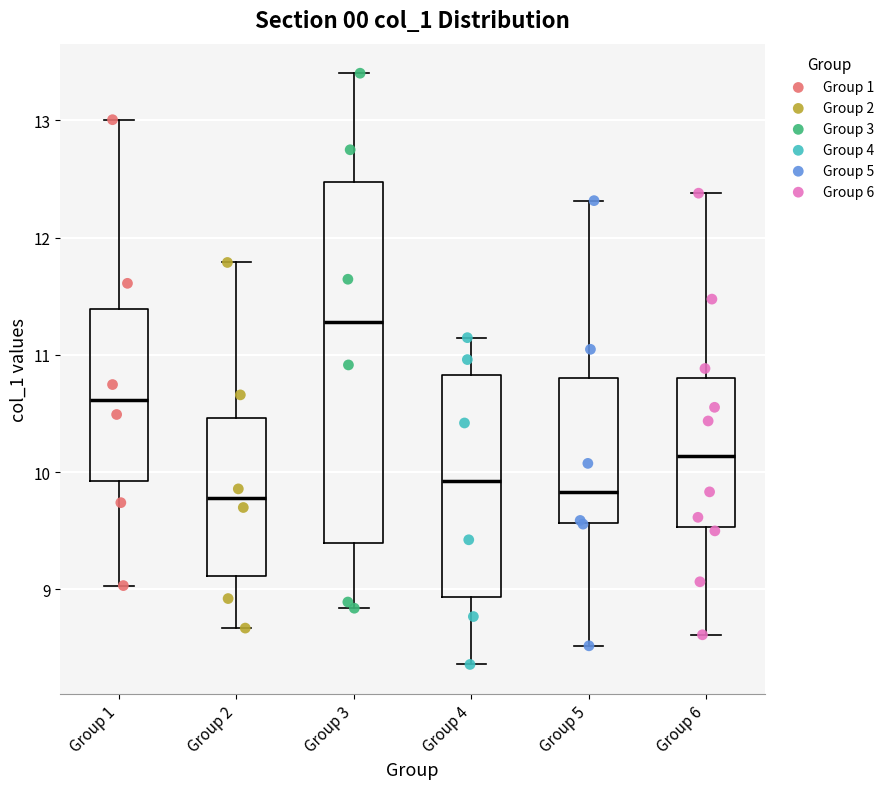

Reading left to right, read every box against the y-axis: the position of its median line, the range the box covers, and the ends of its whiskers. The values are not printed on the chart, so give them approximately, as read against the axis.

Group 1: median 10.6, box 9.9 to 11.4, whiskers 9.0 to 13.0
Group 2: median 9.8, box 9.1 to 10.5, whiskers 8.7 to 11.8
Group 3: median 11.3, box 9.4 to 12.5, whiskers 8.8 to 13.4
Group 4: median 9.9, box 8.9 to 10.8, whiskers 8.4 to 11.1
Group 5: median 9.8, box 9.6 to 10.8, whiskers 8.5 to 12.3
Group 6: median 10.1, box 9.5 to 10.8, whiskers 8.6 to 12.4